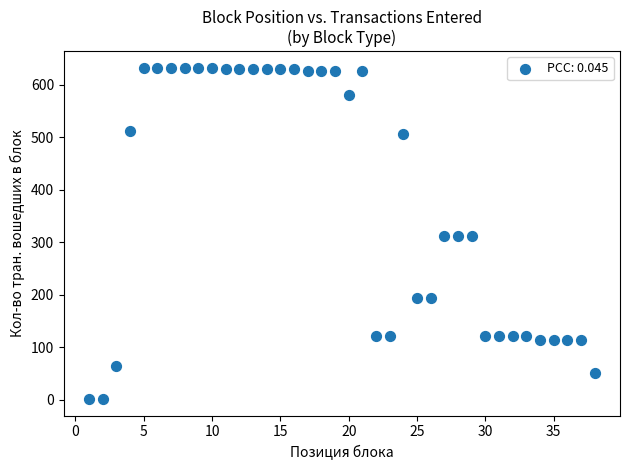

What is the range of X values (max minus min)?

37